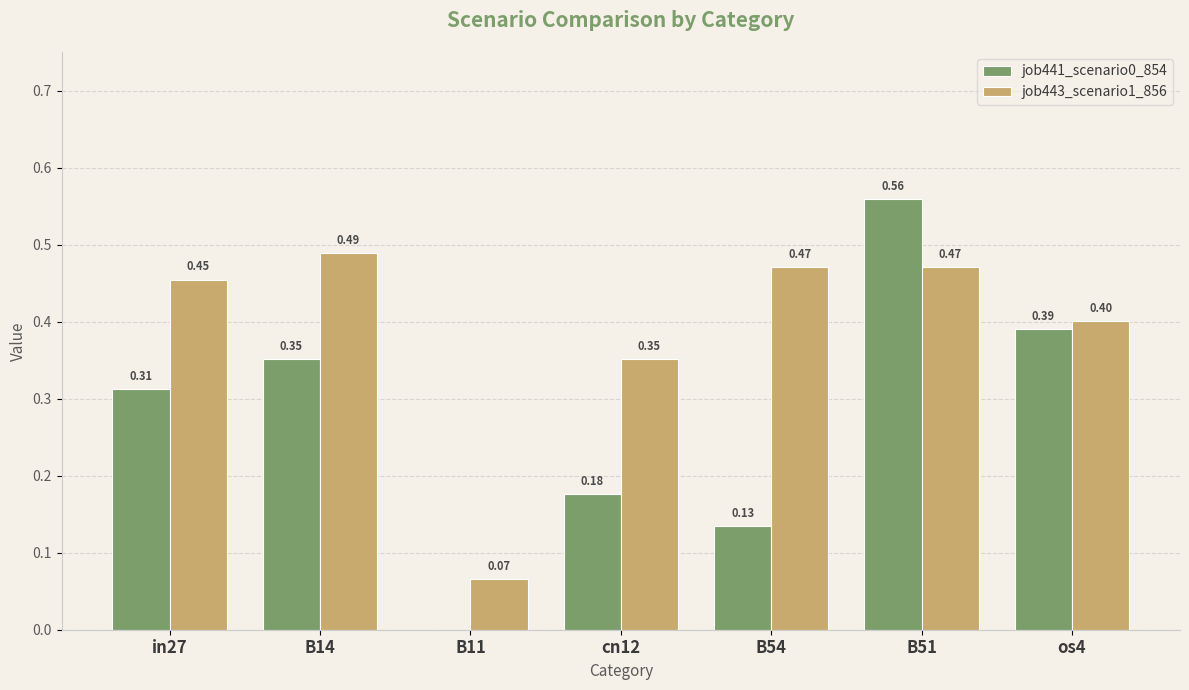

At which category is the sum across all series the highest?

B51